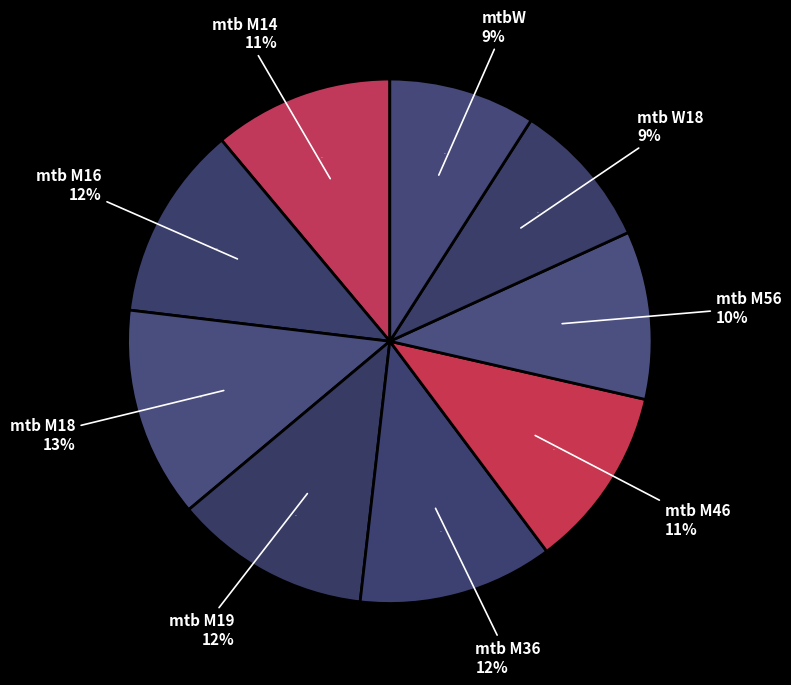

Which category has the biggest portion of the pie?

mtb M18